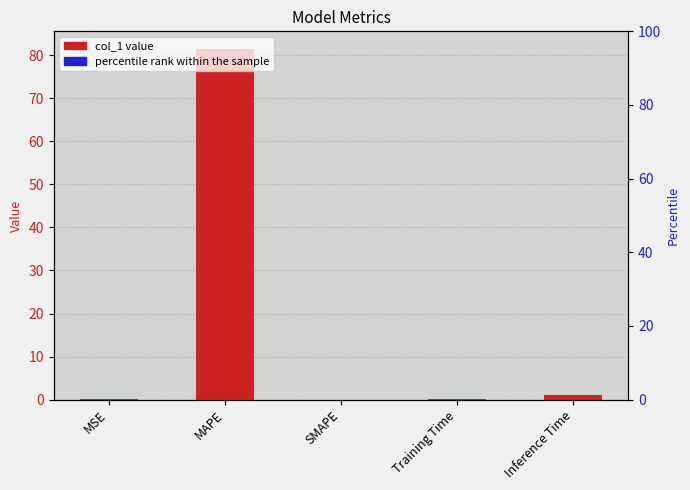

What are all the series names shown in the legend?

col_1, percentile rank within the sample